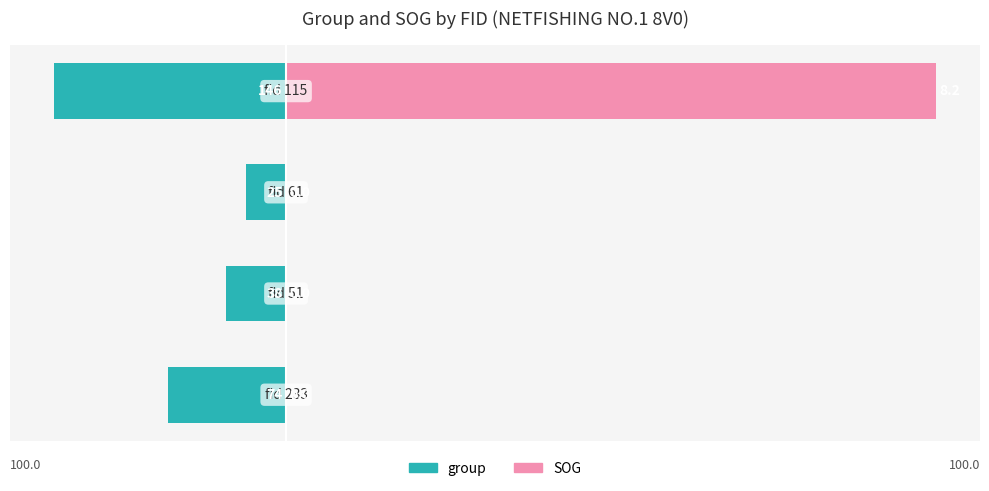

Reading left to right, list all the values displayed in this chart.

group: -18.1	-9.3	-6.1	-35.7
SOG: 0.0	0.0	0.0	100.0